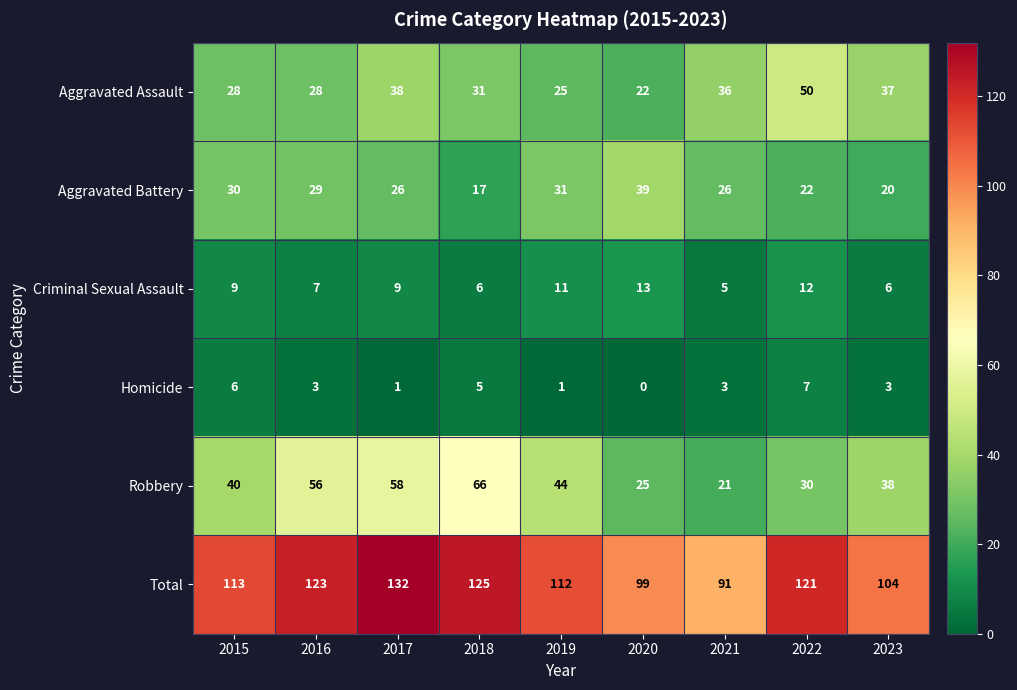

What is the difference between the highest and lowest values at 2022?

114